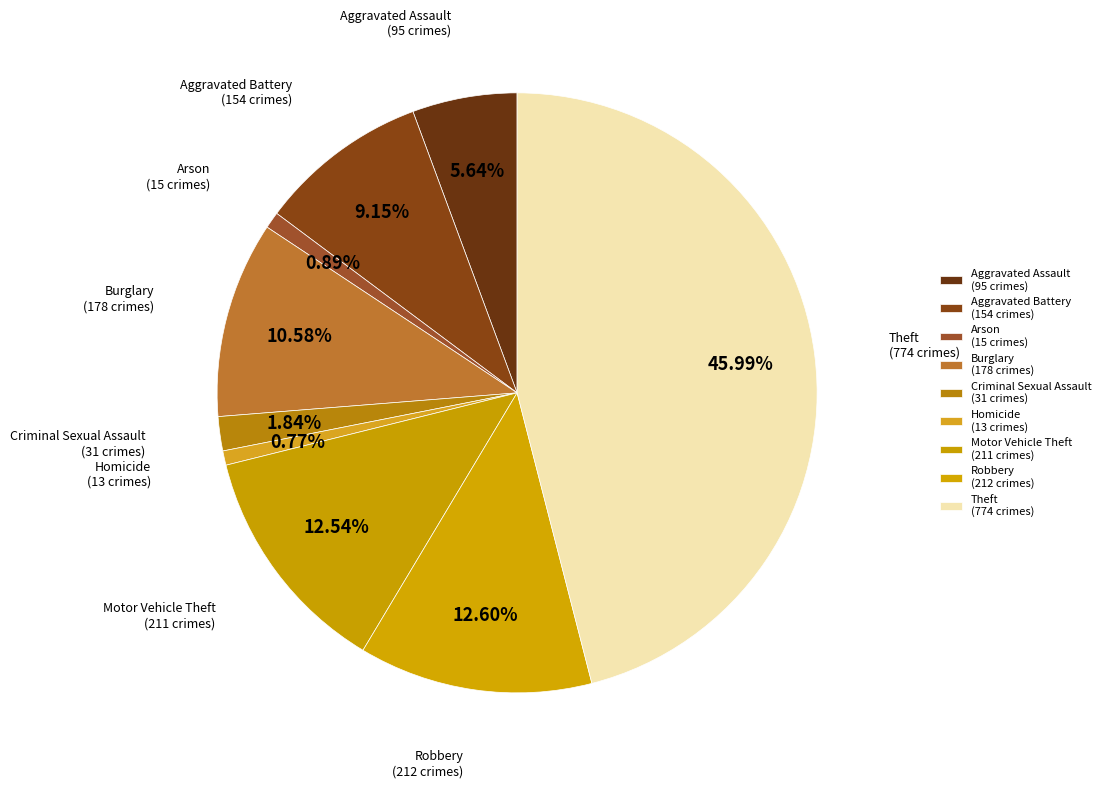

Does Robbery represent more than half of the total?

No